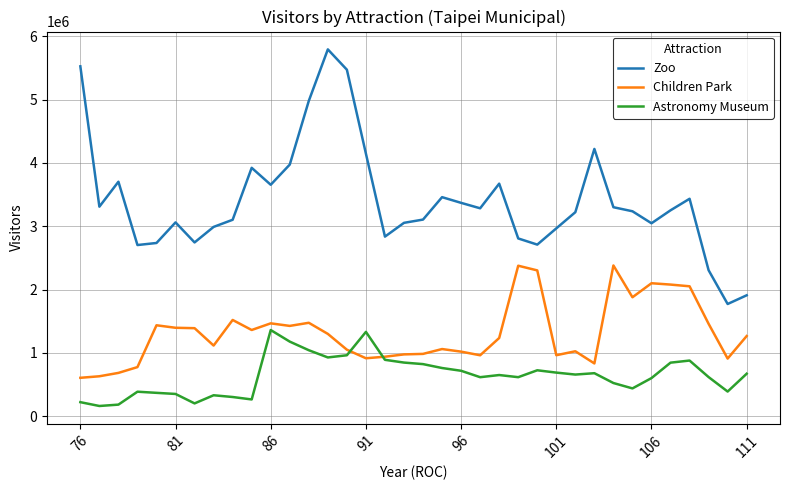

Which series has the largest total across all categories?

Zoo